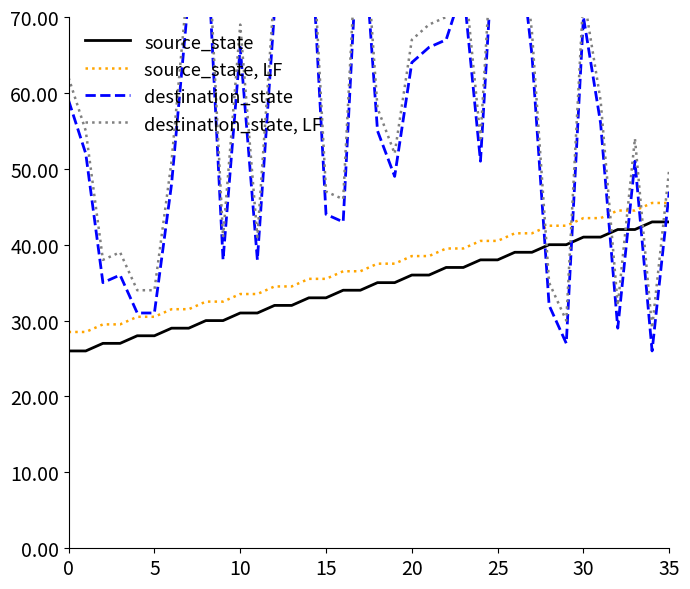

What is the difference between the maximum and minimum values in the source_state series?

17.0